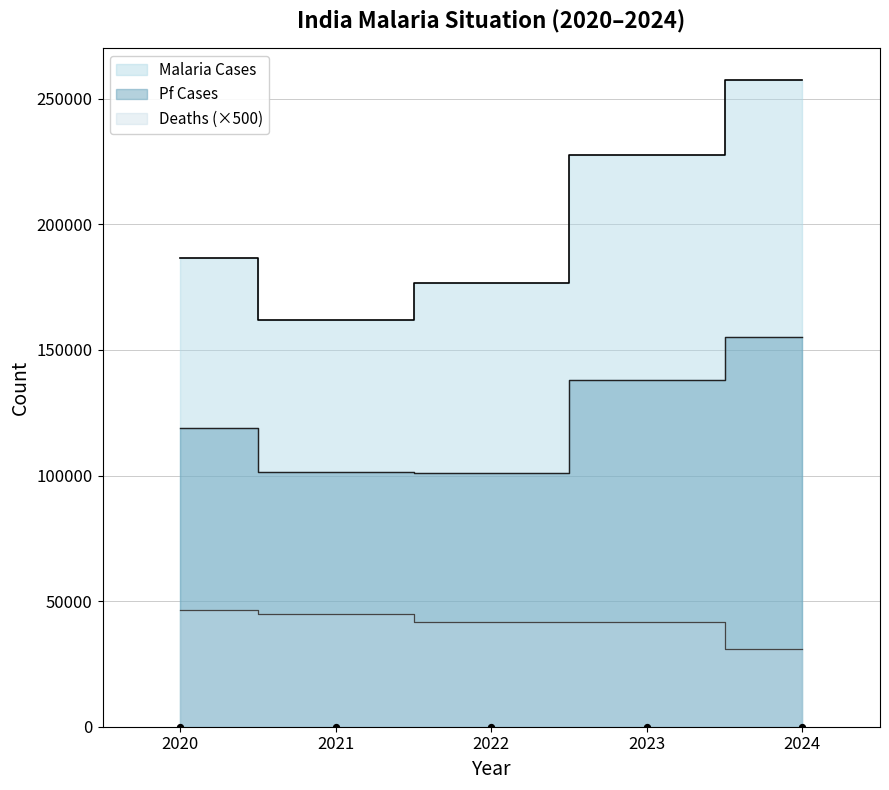

Is the value of Deaths at 2020 greater than the value of Pf Cases at 2024?

No